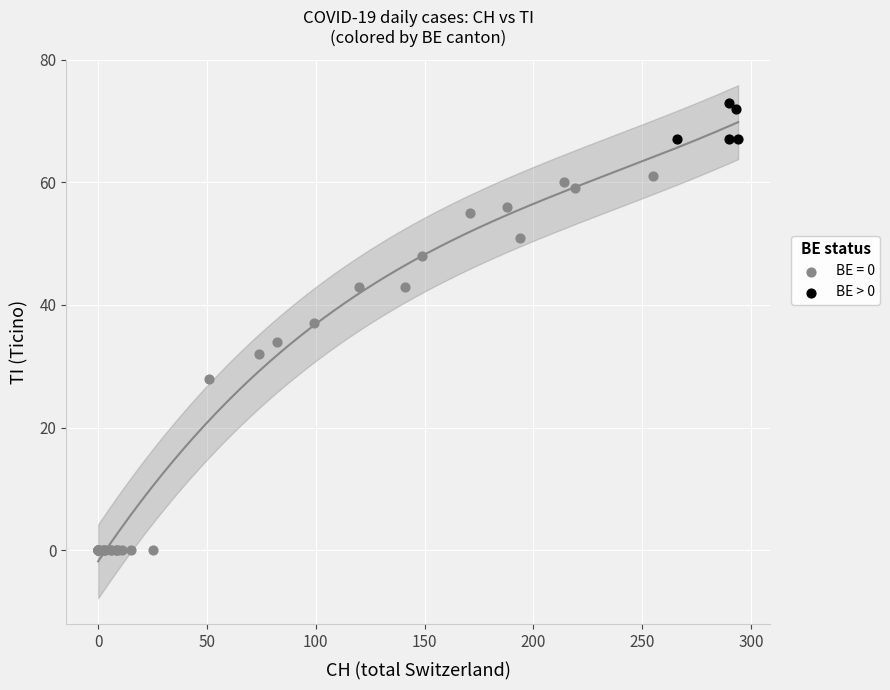

Which series has the widest spread of Y values?

BE = 0